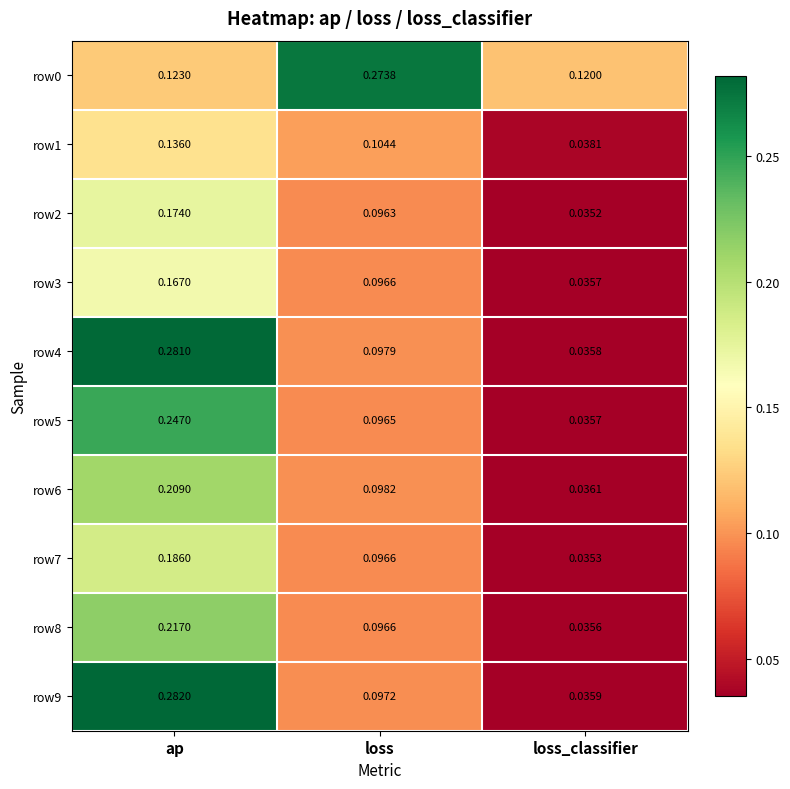

Where is row2 nearest to the value 0?

loss_classifier